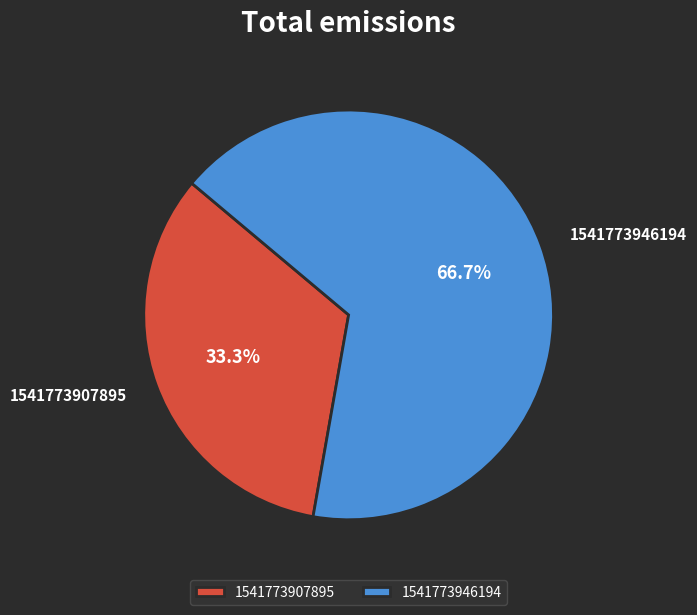

Which category accounts for the majority?

1541773946194